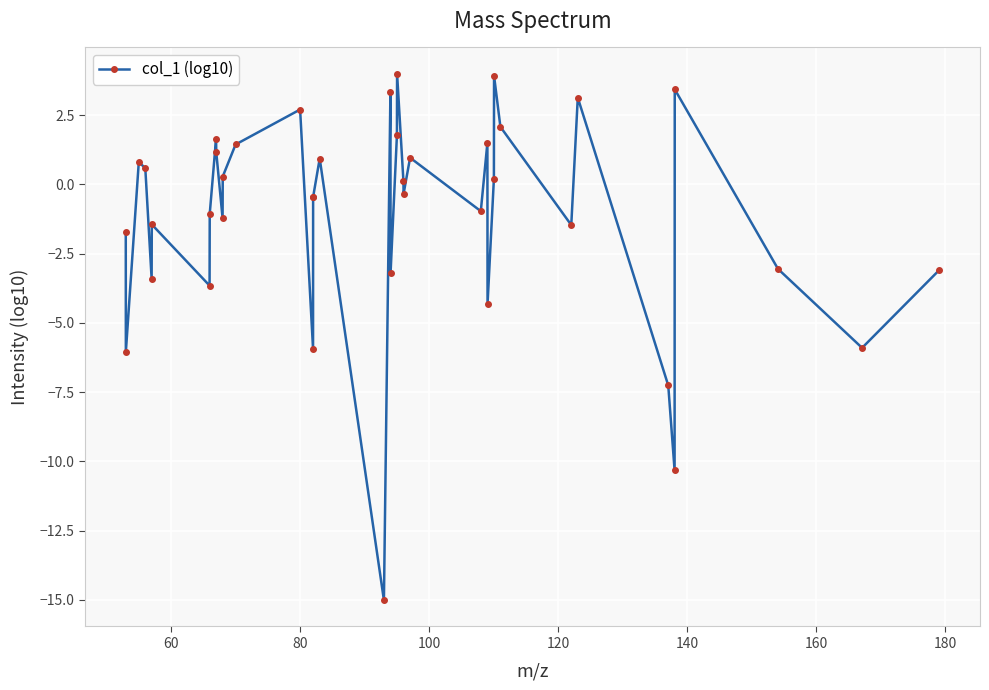

What is the value of the 1st point from the left?

-1.7